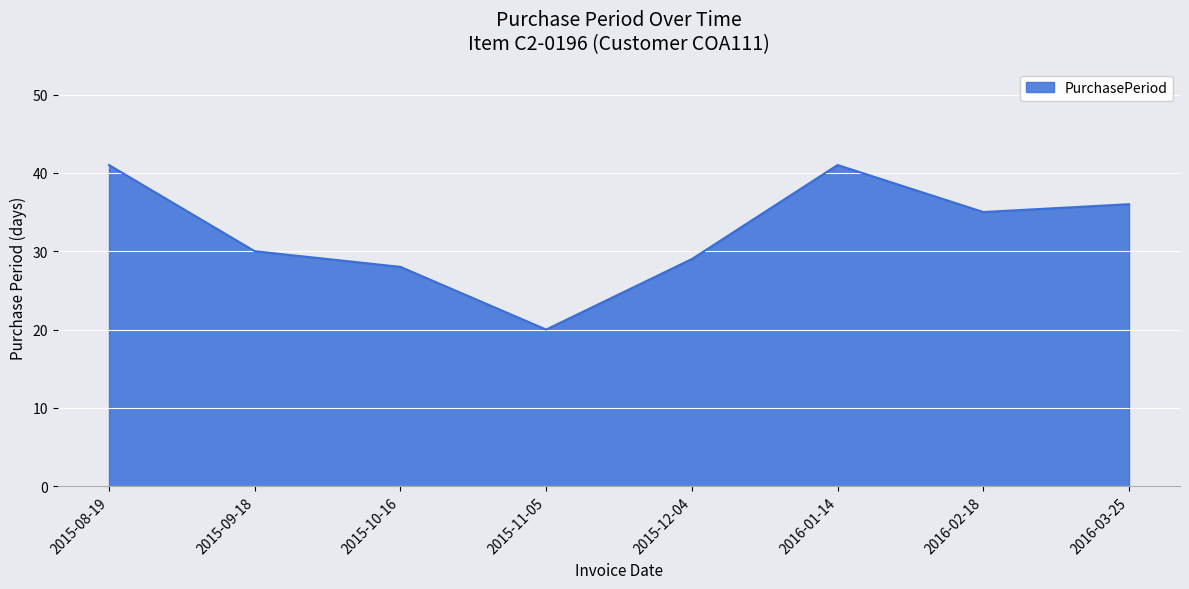

How many lines are shown in the chart?

1